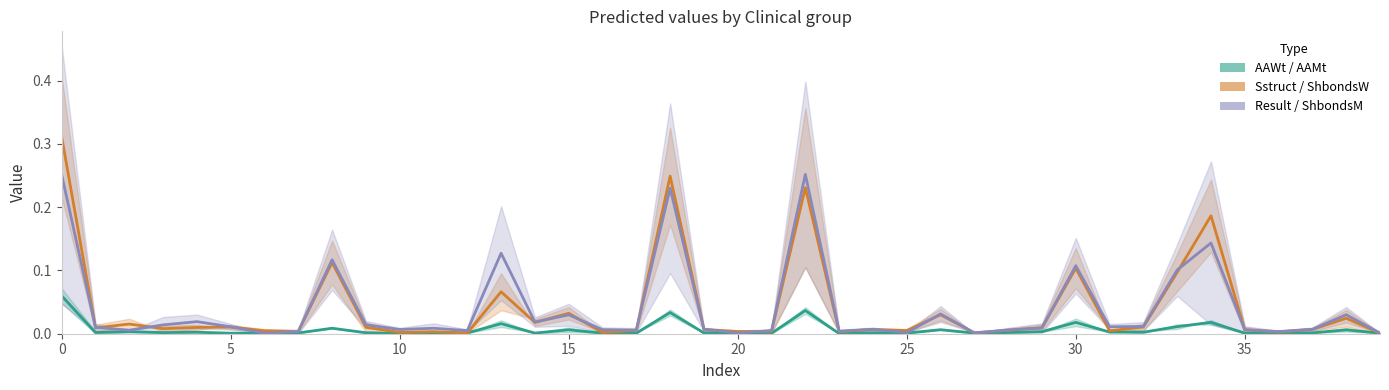

True or false: ShbondsM and AAMt intersect in this chart.

False